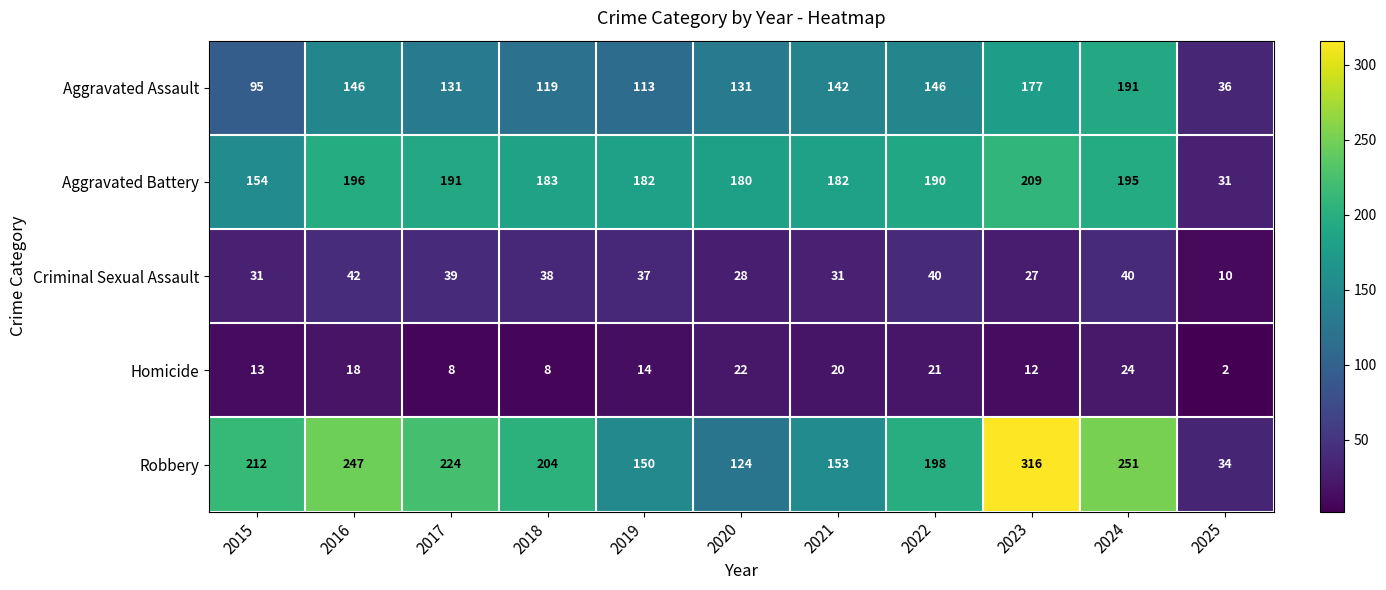

Which category has the highest value across all series?

2023